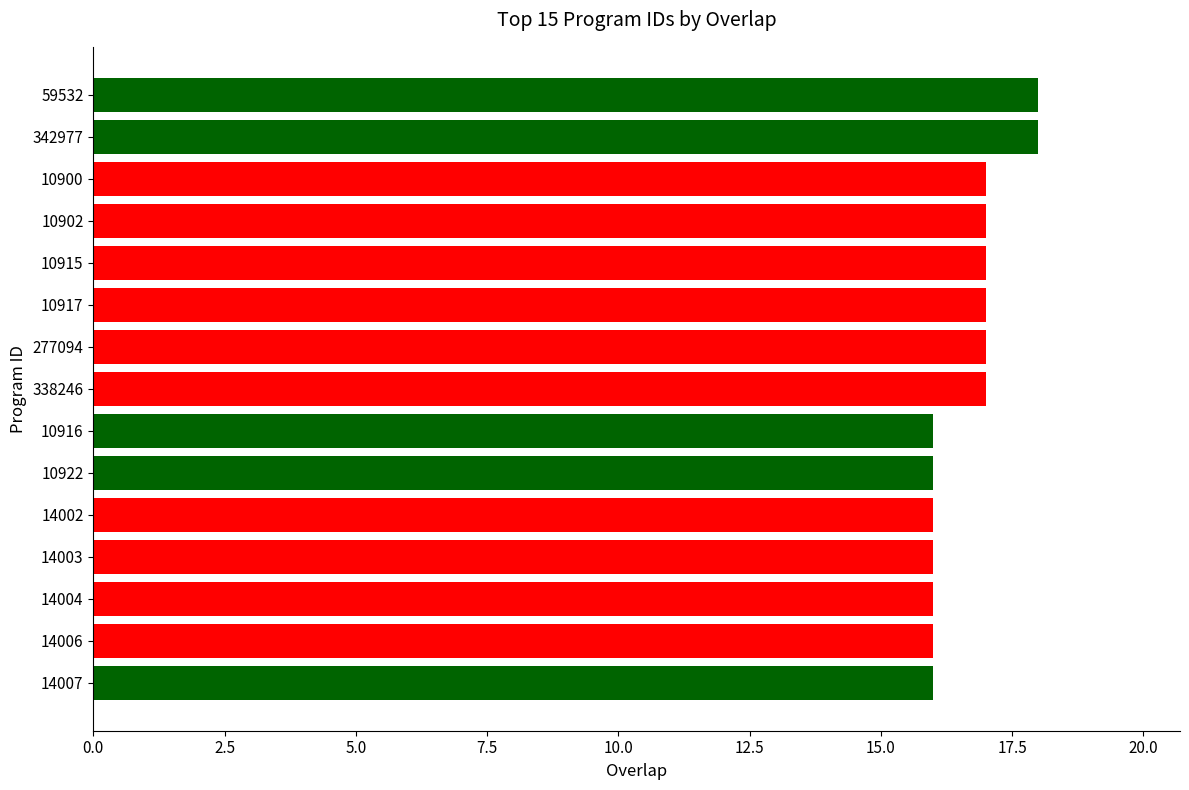

What position from the bottom is 338246?

8